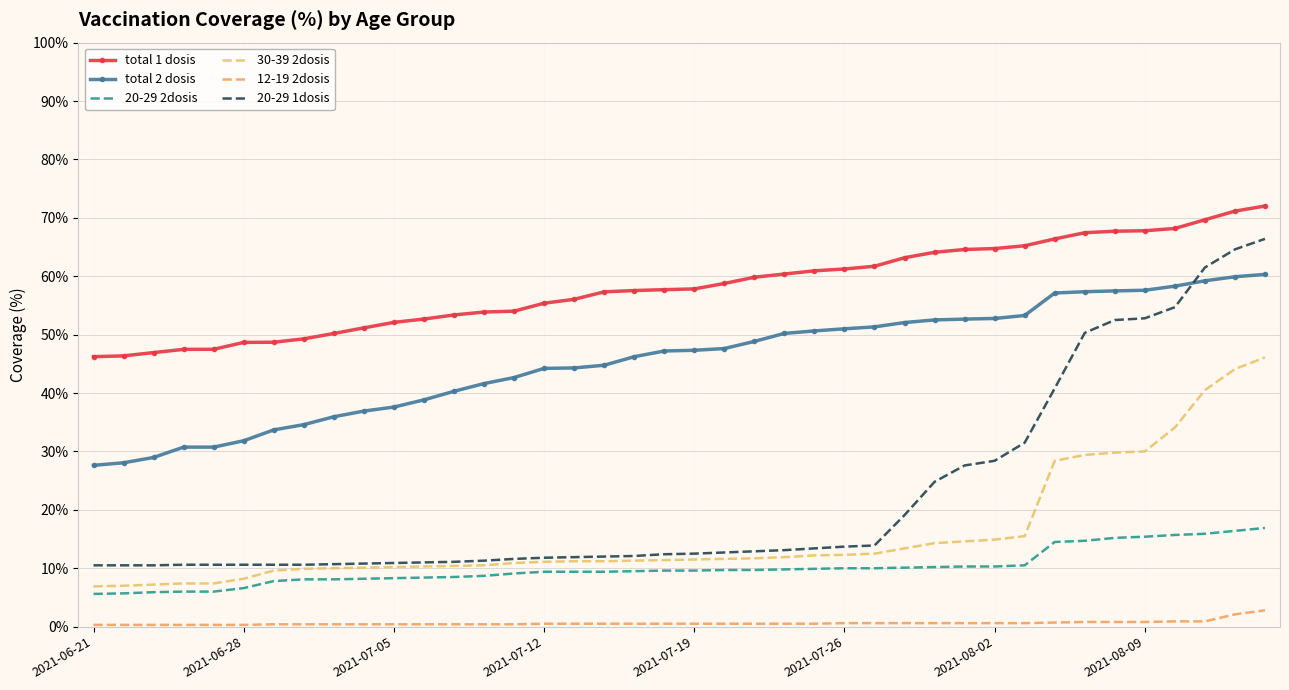

At which label does total 1 dosis reach its minimum?

2021-06-21